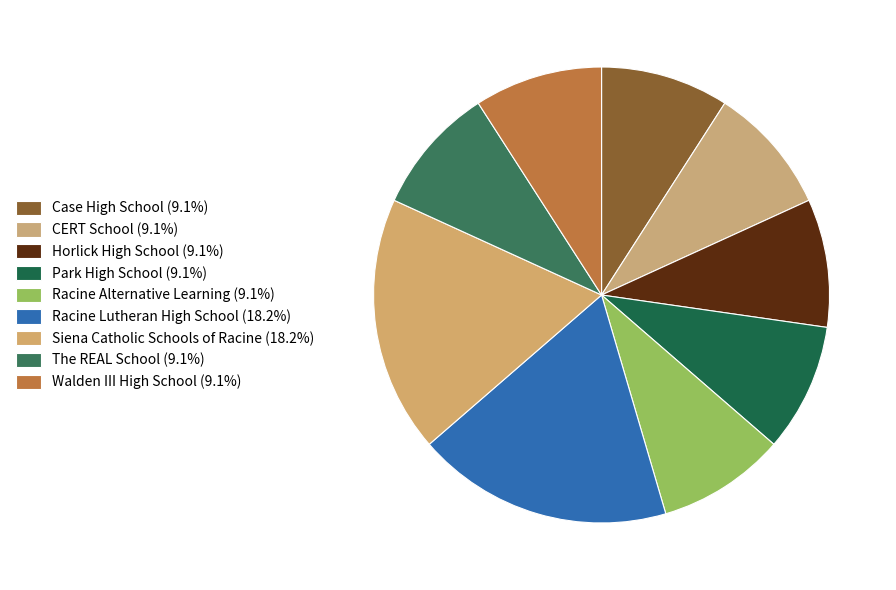

How many slices are in this pie chart?

9